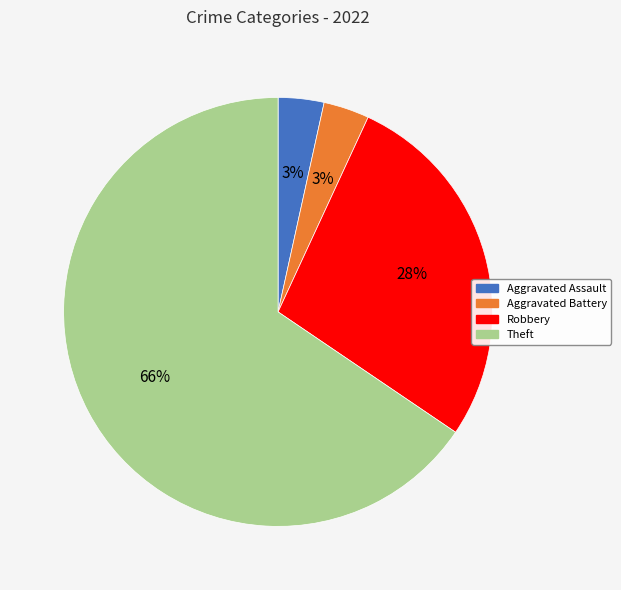

To the nearest percent, what portion does Aggravated Assault represent?

3%